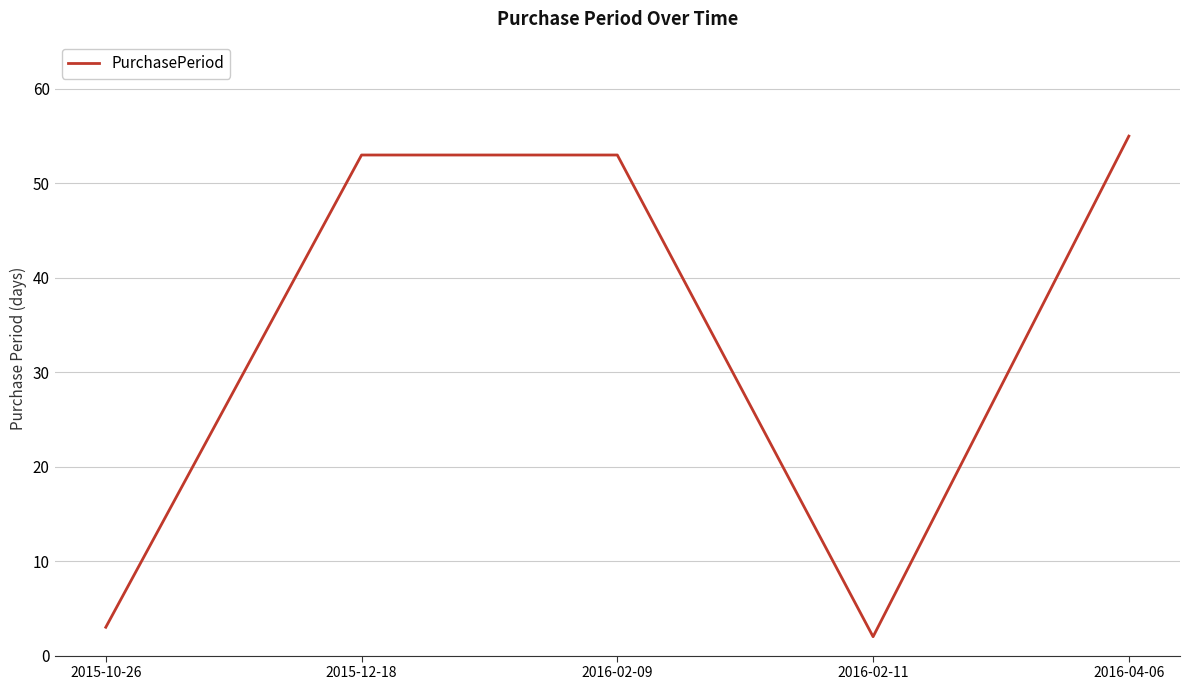

Reading right to left, list all the values displayed in this chart.

2016-04-06=55	2016-02-11=2	2016-02-09=53	2015-12-18=53	2015-10-26=3